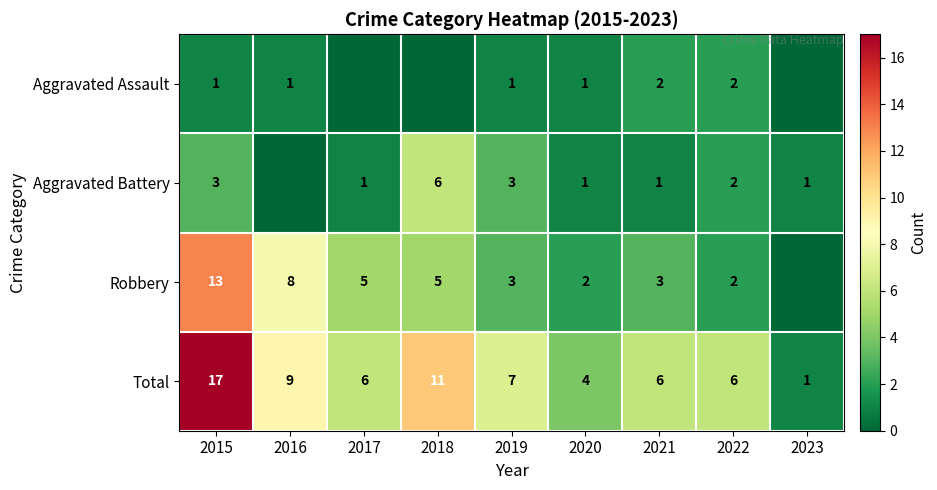

What is the difference between the highest and lowest values at 2023?

1